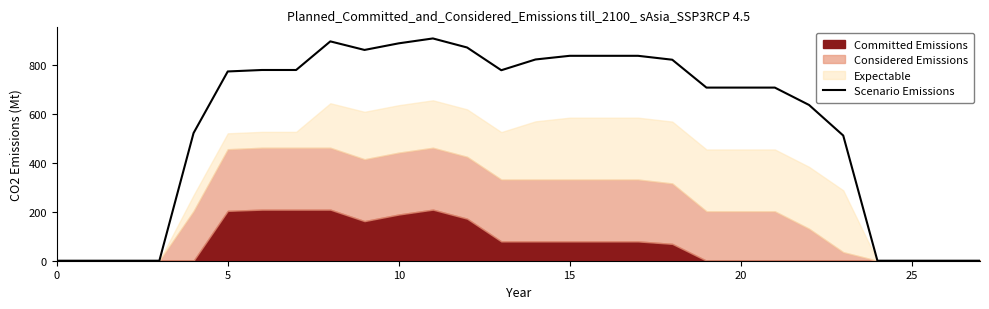

What is the value of the 9th point from the left?

897